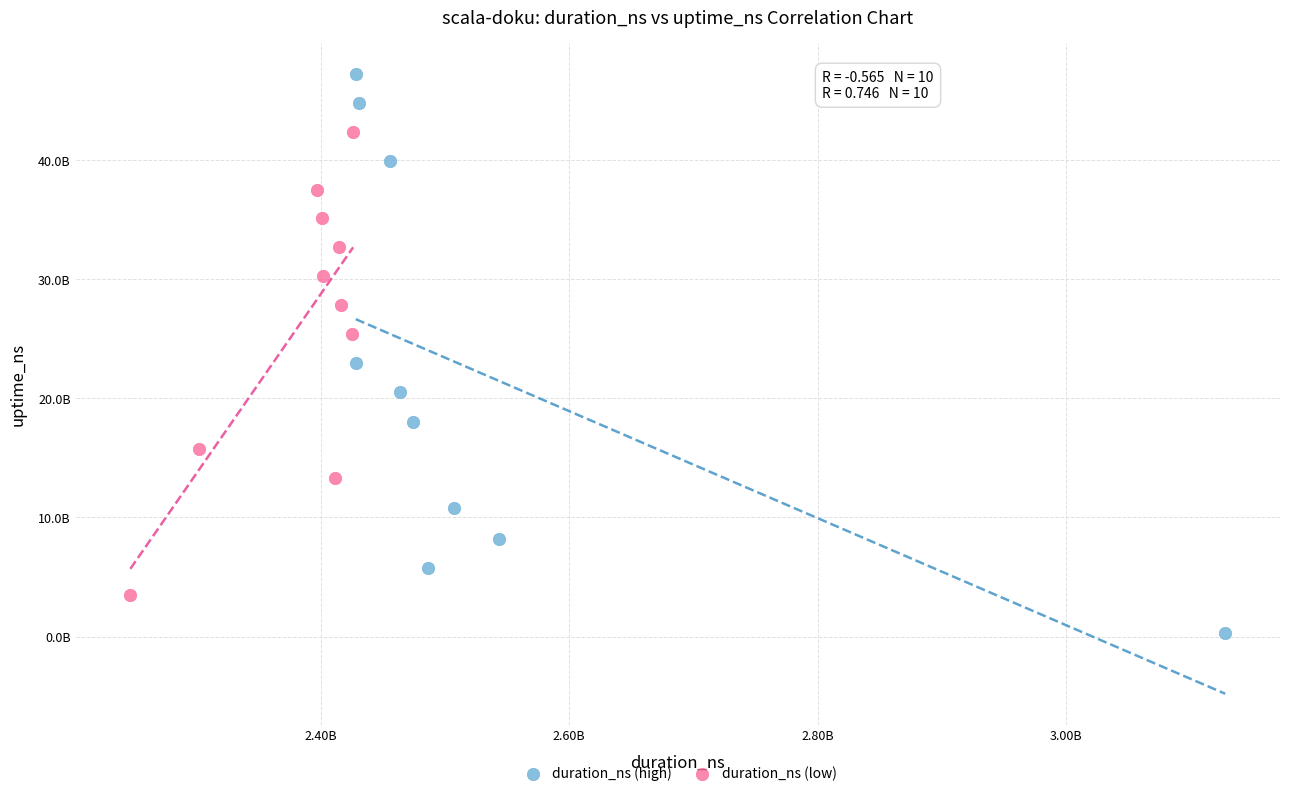

Which series contains the highest Y value?

duration_ns (high)